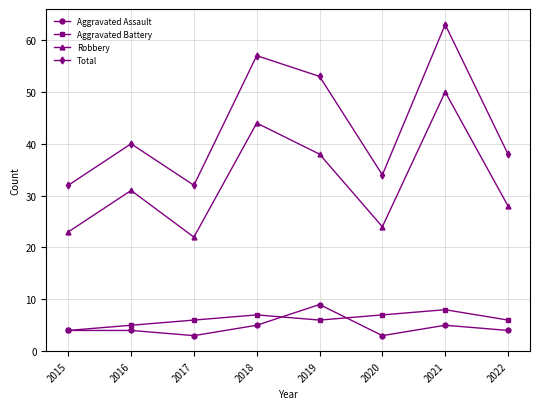

Reading left to right, list all the values displayed in this chart.

Aggravated Assault: 4	4	3	5	9	3	5	4
Aggravated Battery: 4	5	6	7	6	7	8	6
Robbery: 23	31	22	44	38	24	50	28
Total: 32	40	32	57	53	34	63	38